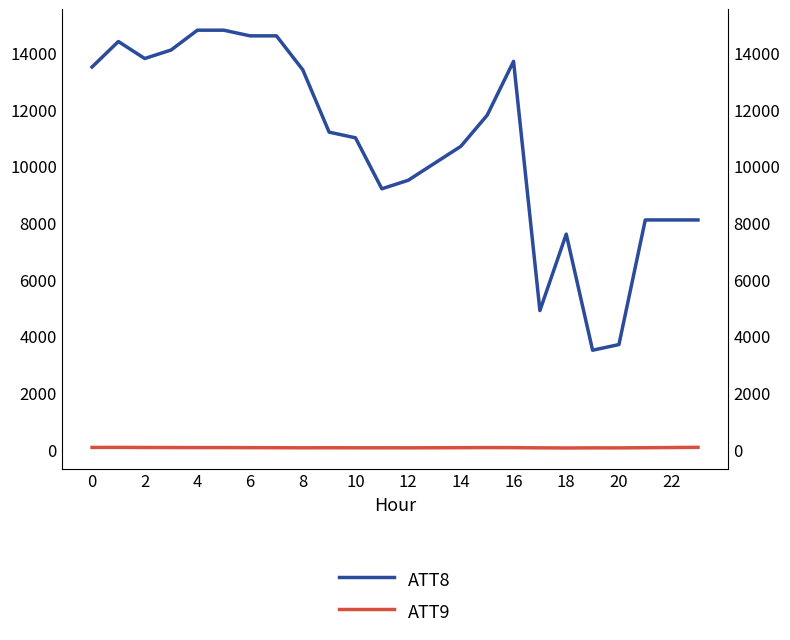

Reading left to right, list all the values displayed in this chart.

ATT8: 13500.0	14400.0	13800.0	14100.0	14800.0	14800.0	14600.0	14600.0	13400.0	11200.0	11000.0	9200.0	9500.0	10100.0	10700.0	11800.0	13700.0	4900.0	7600.0	3500.0	3700.0	8100.0	8100.0	8100.0
ATT9: 67.6	69.3	66.2	64.0	62.6	62.3	60.1	57.8	54.9	56.9	54.8	54.8	53.7	56.7	58.7	62.7	60.6	53.0	48.8	52.3	51.9	58.2	64.3	71.3